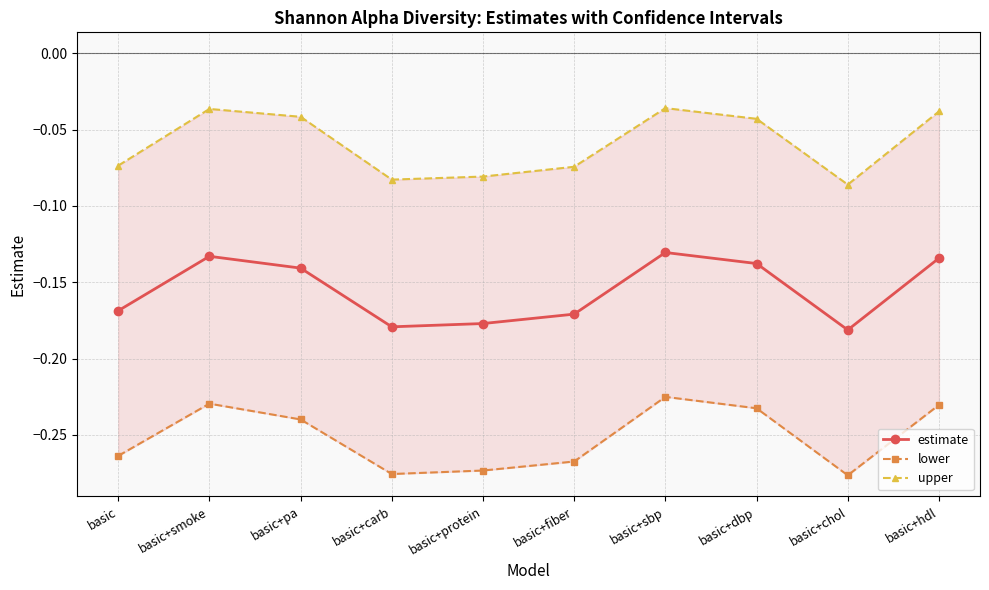

At which category does estimate reach its first local valley?

basic+carb